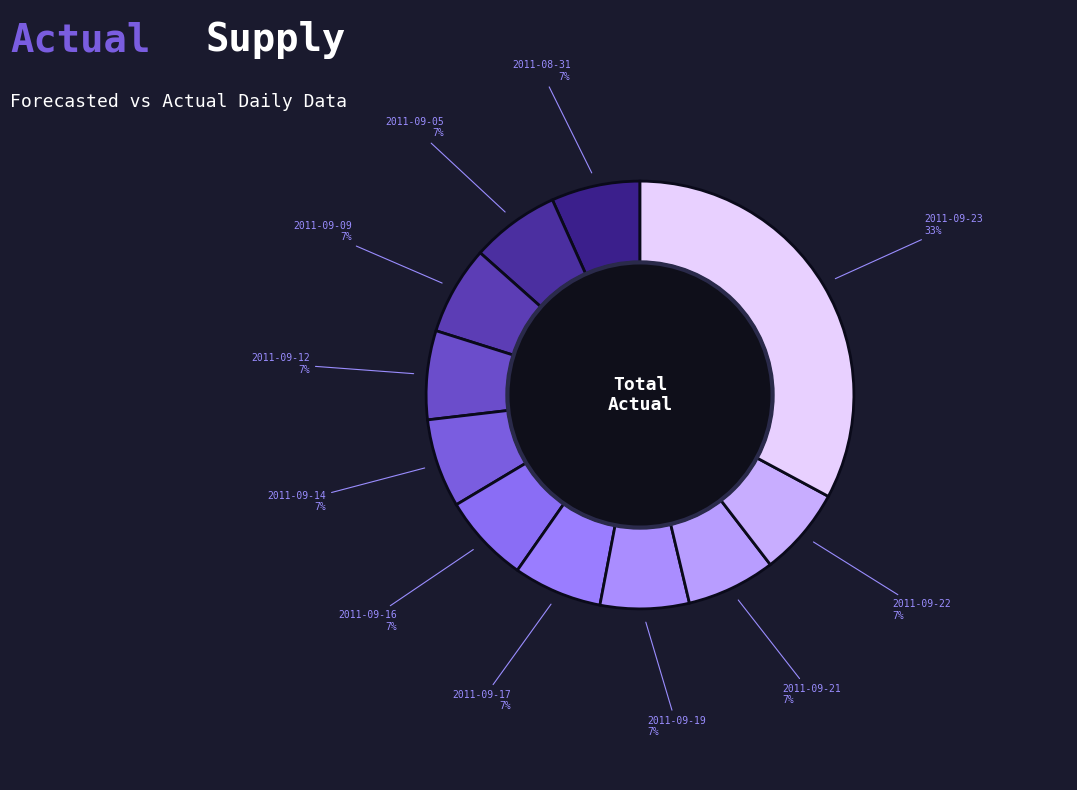

The 2011-09-21 slice represents 14% of the pie. True or false?

False